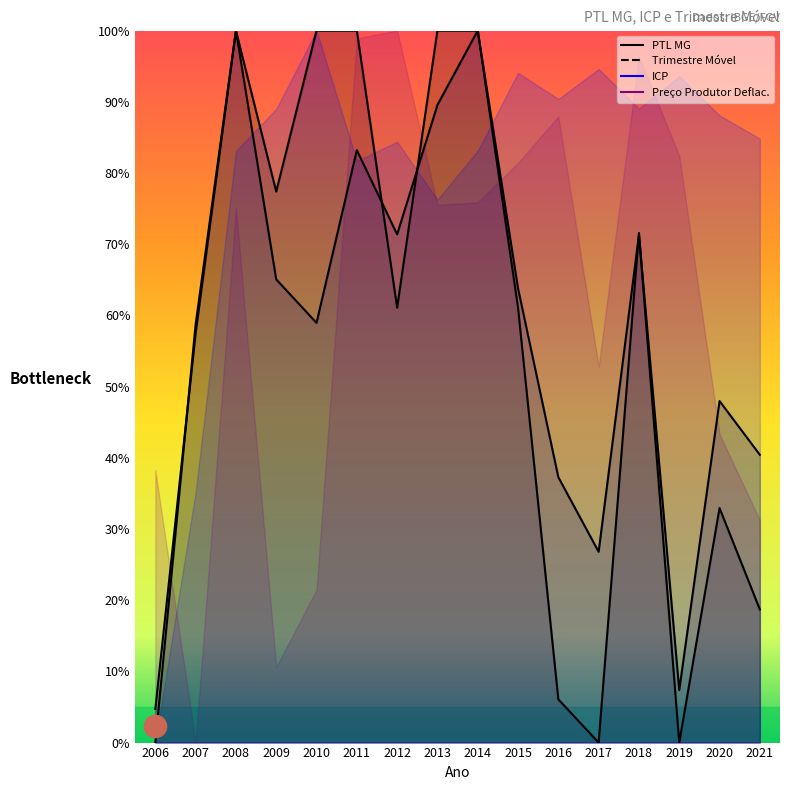

True or false: PTL MG has more than 0 interior local peaks.

True